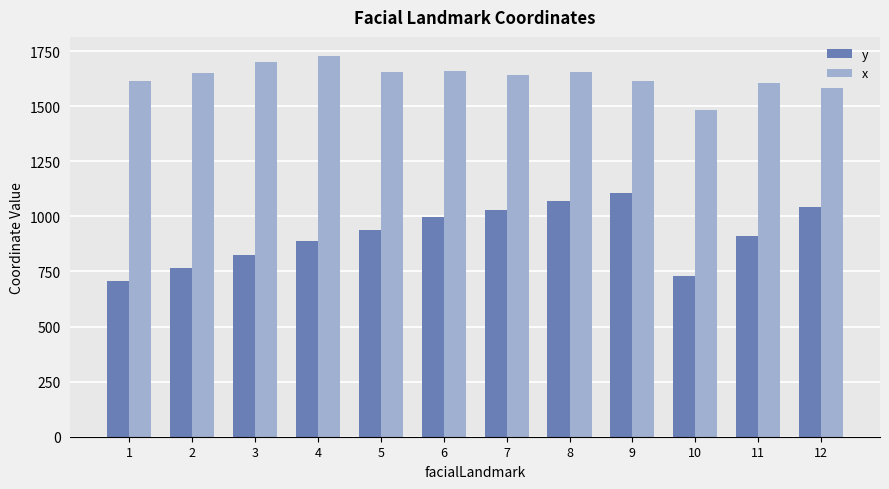

How many bars are there in each group?

2